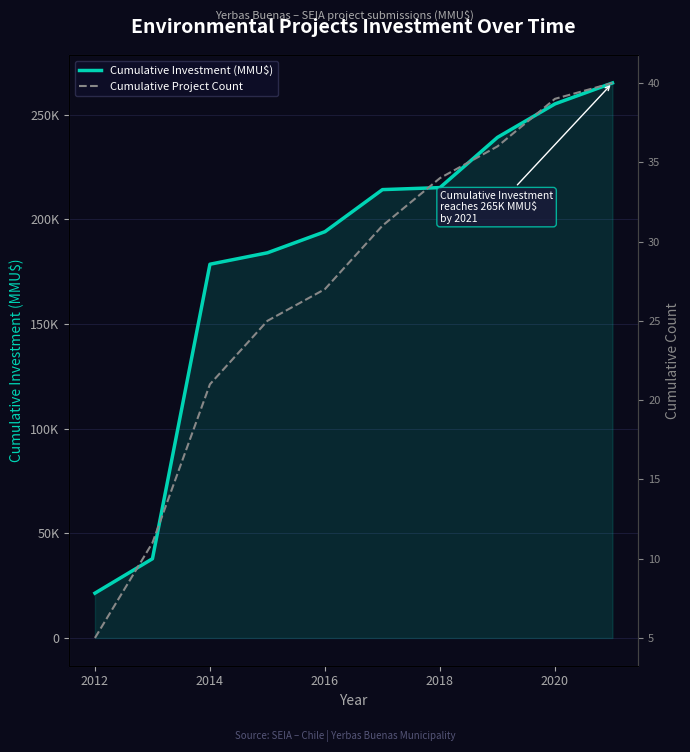

Reading left to right, transcribe all the data shown in this chart.

Cumulative Investment (MMU$): 21412	37862	178622	184085	194165	214281	215247	239247	255247	265247
Cumulative Project Count: 5	11	21	25	27	31	34	36	39	40